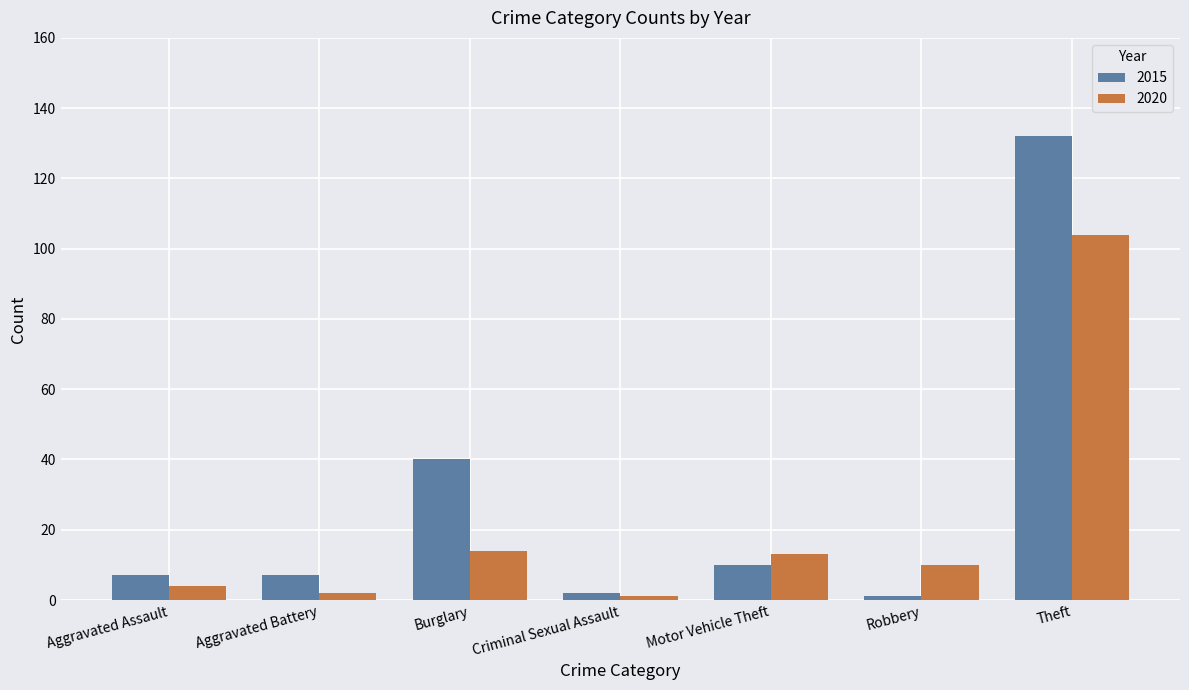

Is it true that 2020 equals 14 at Burglary?

True